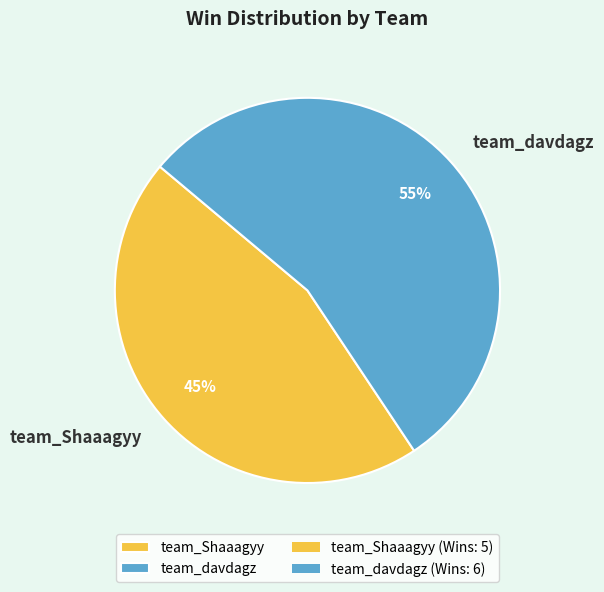

Combined, do team_davdagz and team_Shaaagyy account for over 50%?

Yes